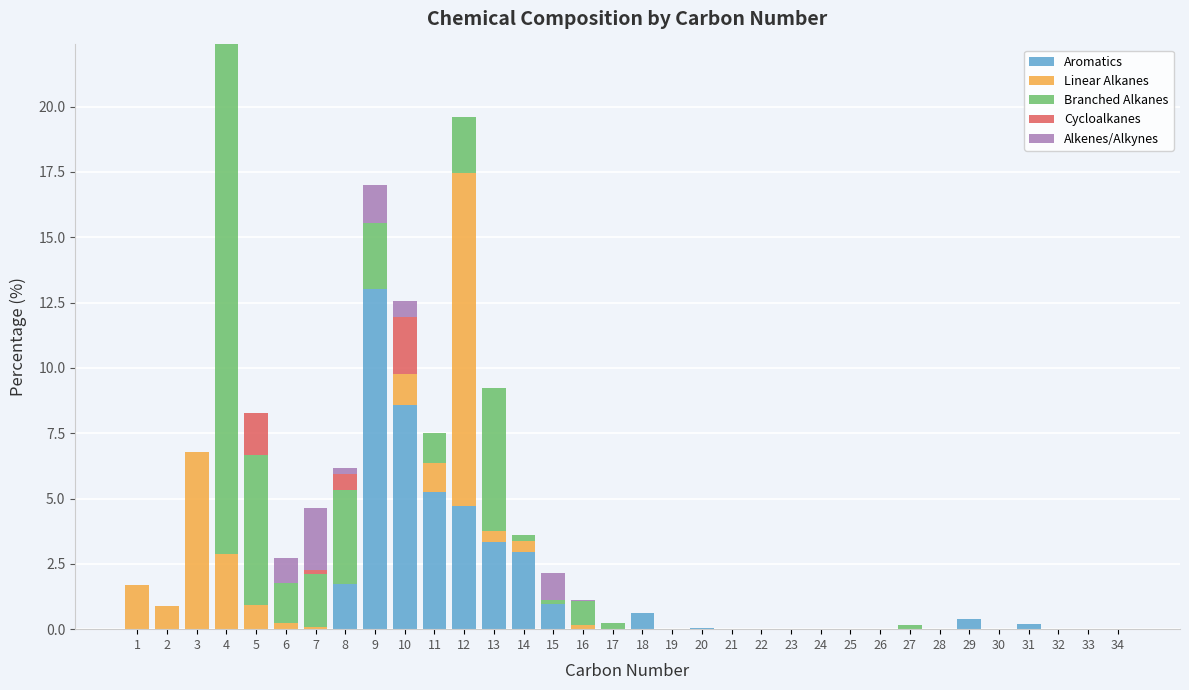

At which category is the sum across all series the highest?

4